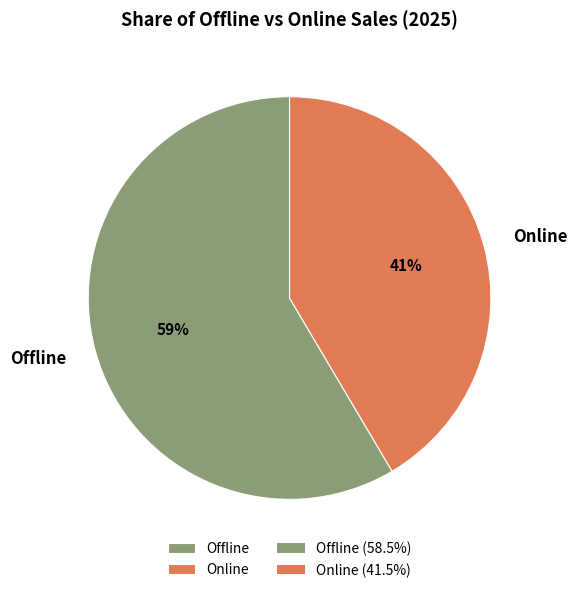

To the nearest percent, what portion does Online represent?

41%